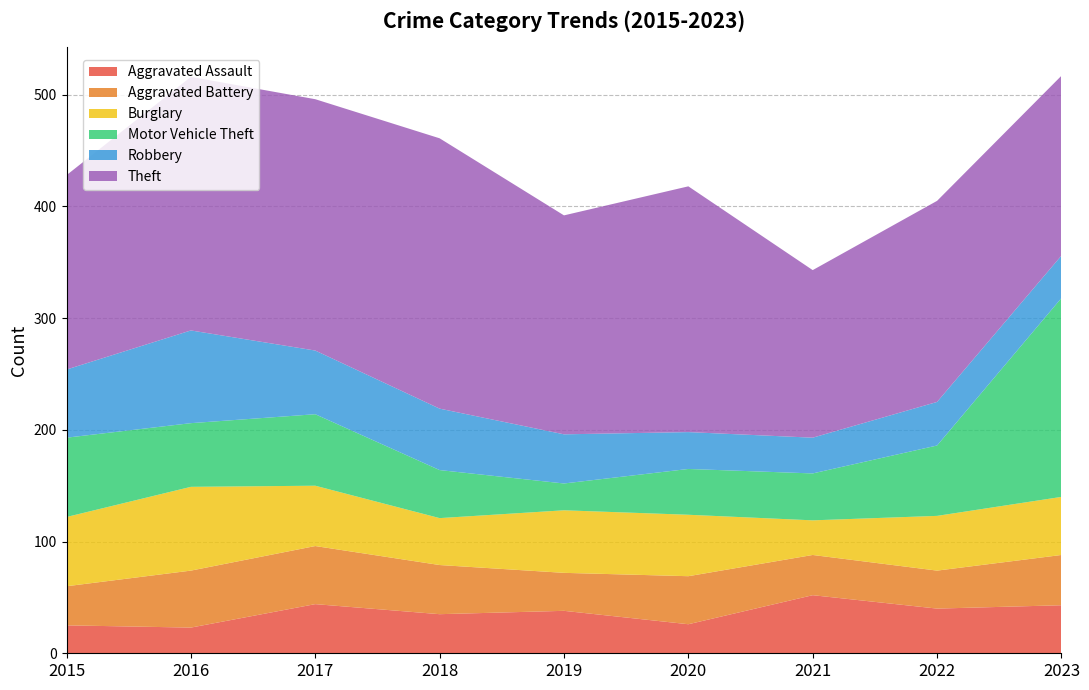

Reading left to right, what are all the values shown in this chart?

Aggravated Assault: 25	23	44	35	38	26	52	40	43
Aggravated Battery: 35	51	52	44	34	43	36	34	45
Burglary: 62	75	54	42	56	55	31	49	52
Motor Vehicle Theft: 71	57	64	43	24	41	42	63	178
Robbery: 61	83	57	55	44	33	32	39	38
Theft: 174	227	225	242	196	220	150	180	161